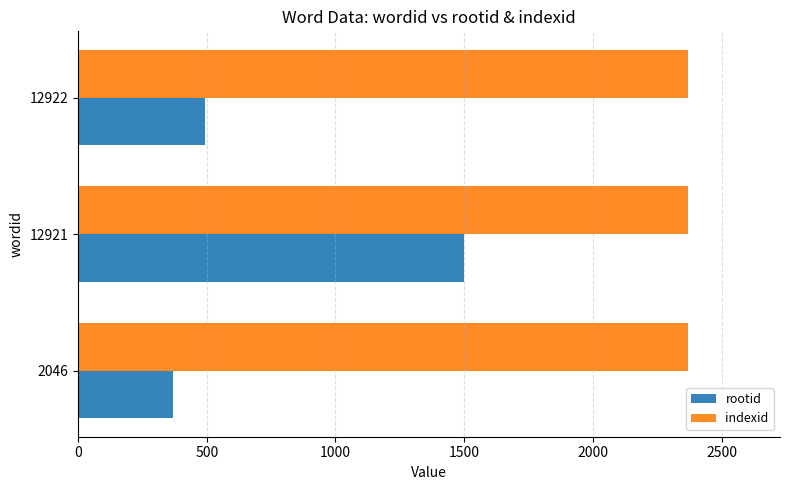

Which series has the widest spread of values?

rootid